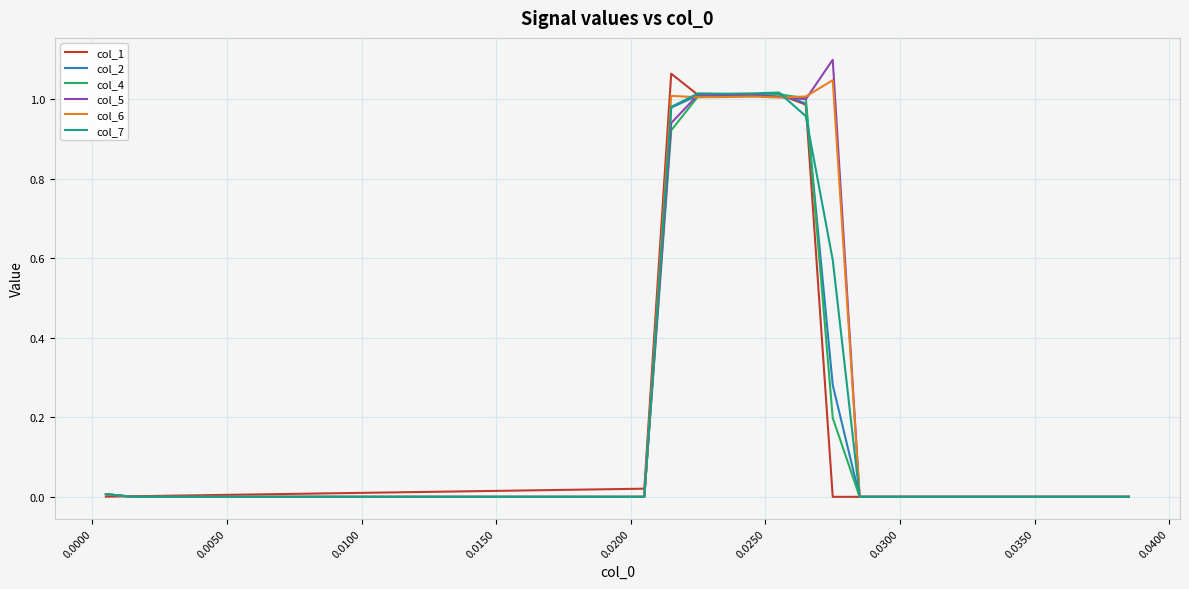

What are all the series names shown in the legend?

col_1, col_2, col_4, col_5, col_6, col_7